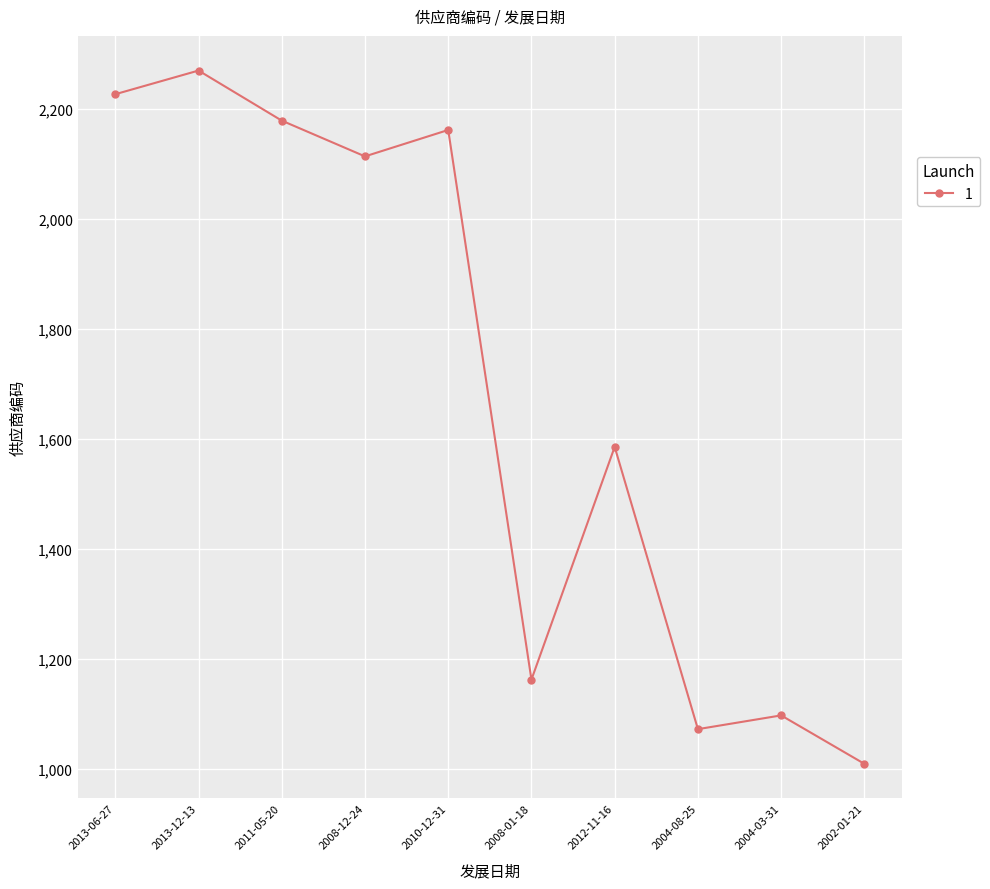

The value at 2013-12-13 is 2269. True or false?

True